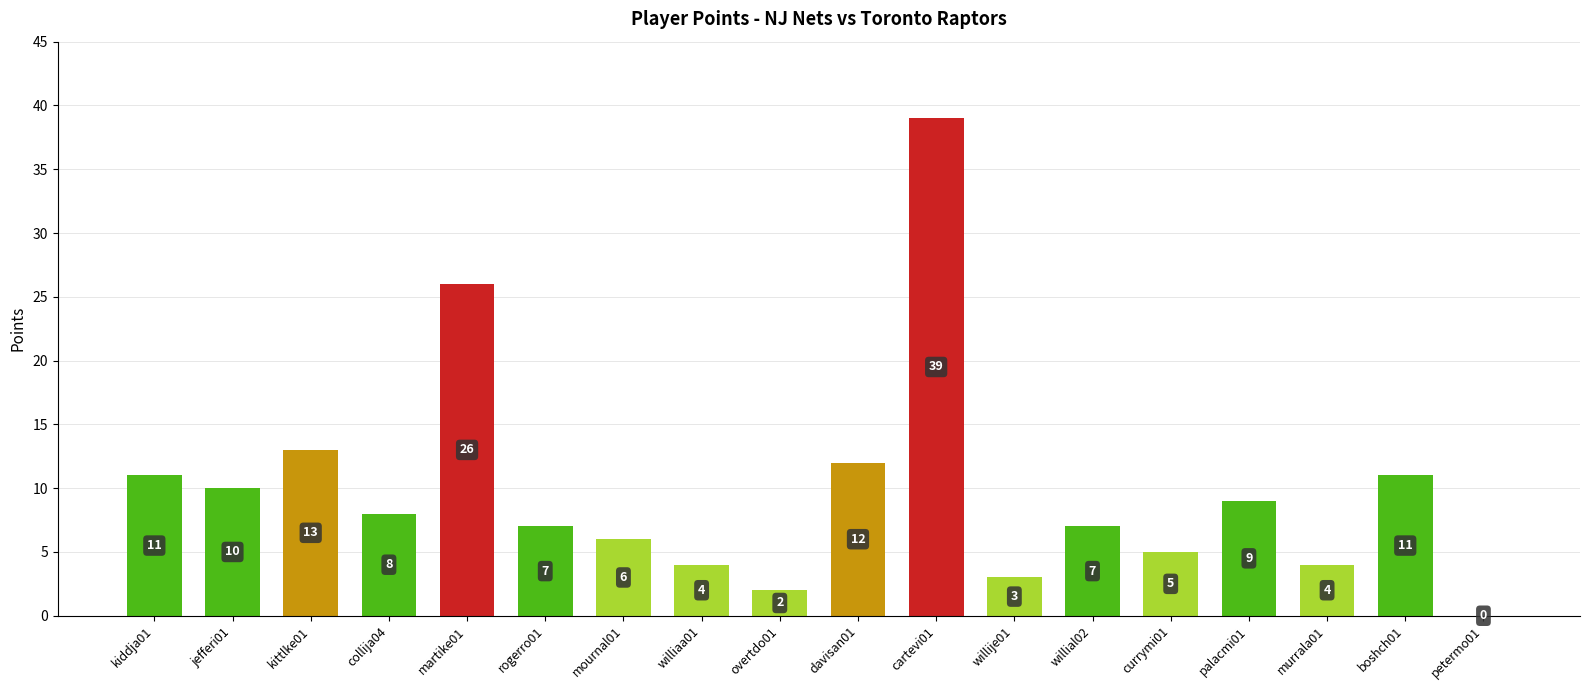

The chart shows a value of 9 at palacmi01. True or false?

True